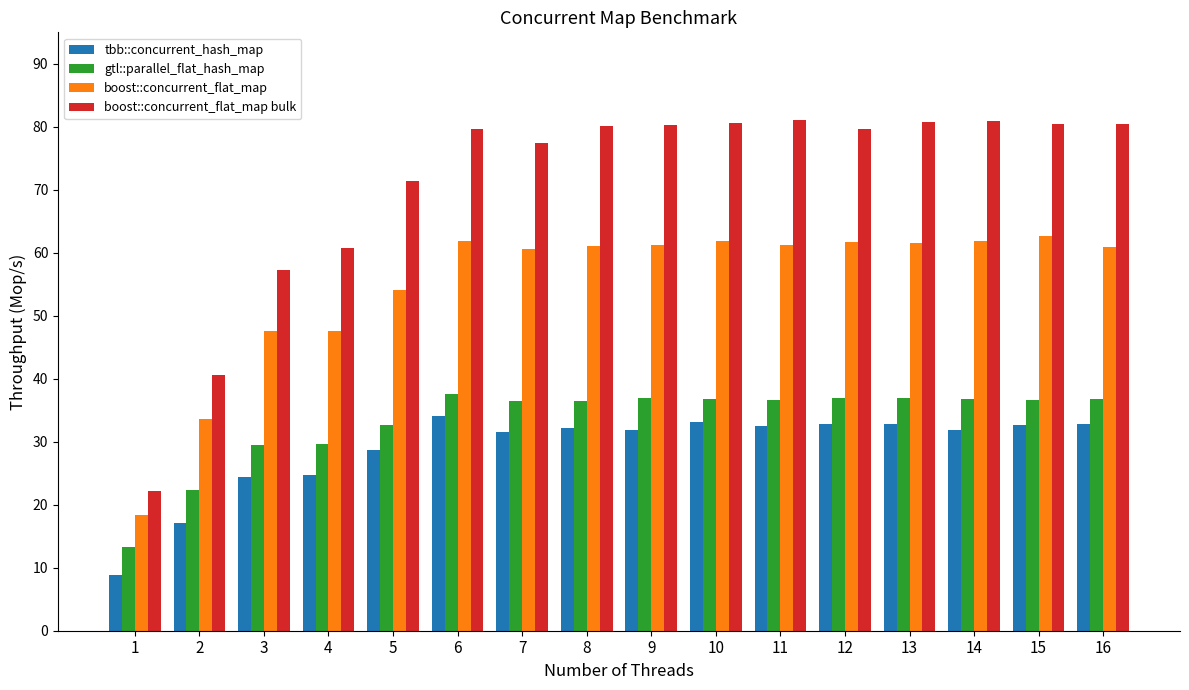

How many bars are there in each group?

4